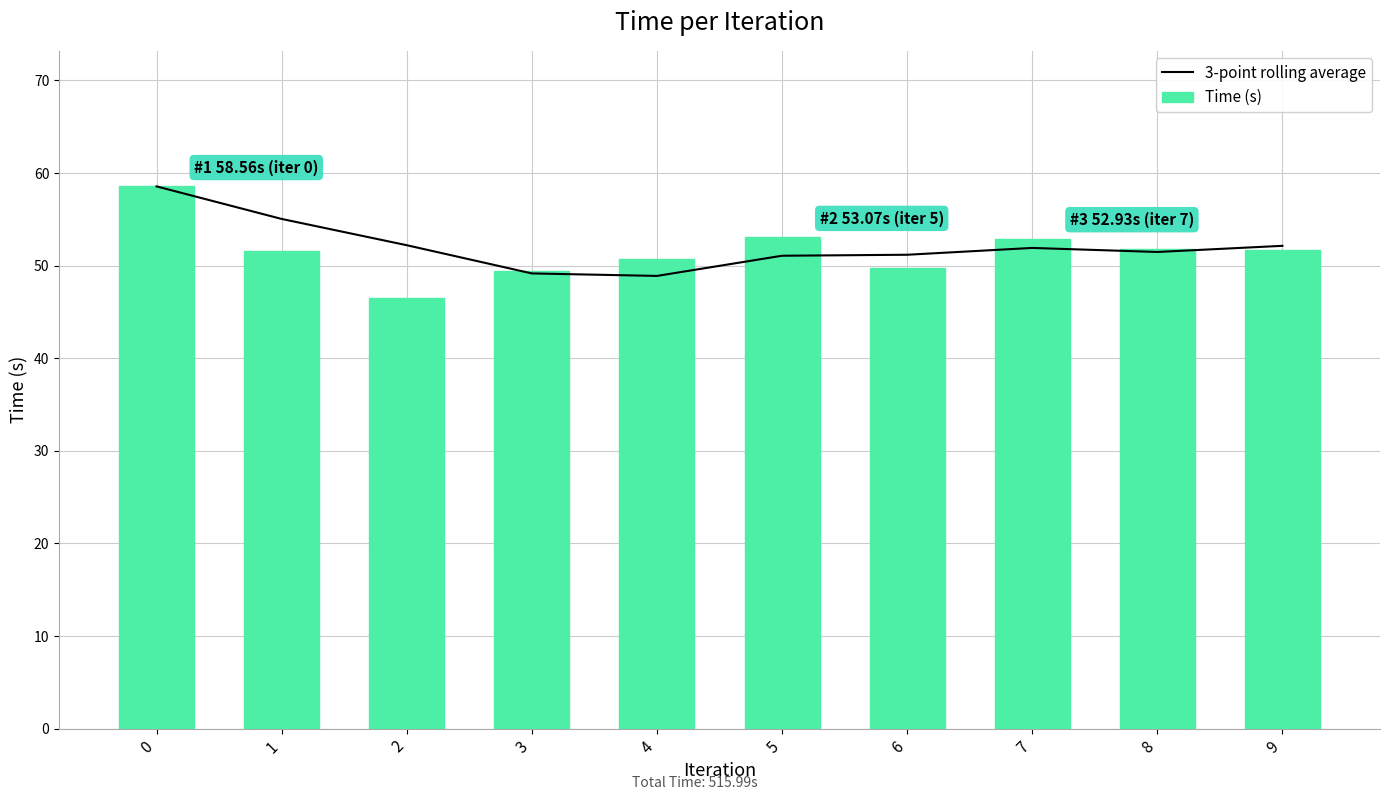

Which series has the largest total across all categories?

3-point rolling average